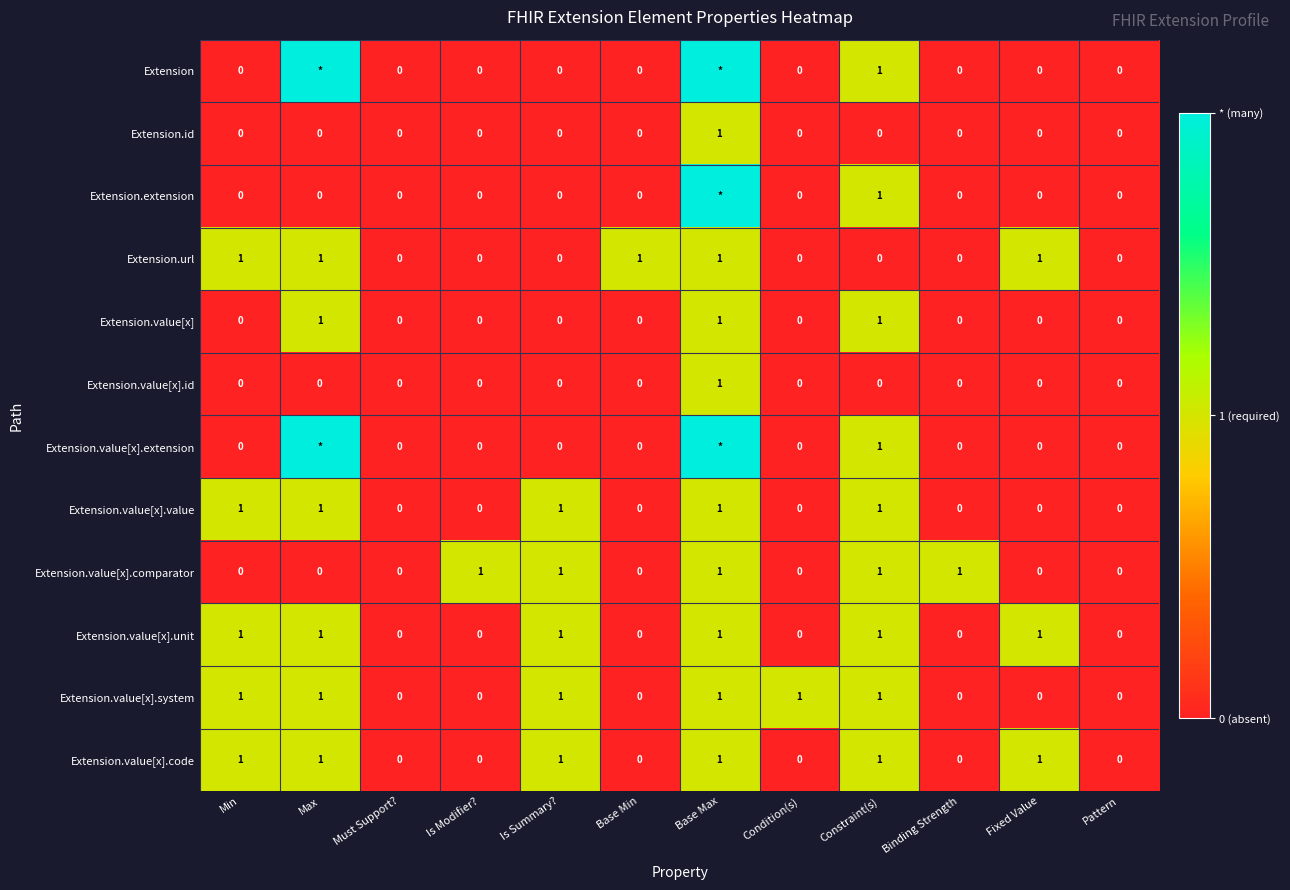

How many Extension.url values are between 0 and 1?

12